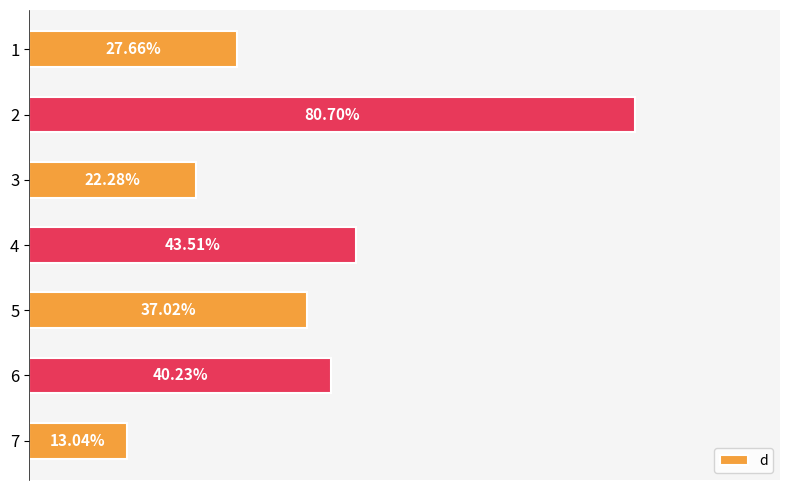

List the labels in order of value, smallest first.

7, 3, 1, 5, 6, 4, 2